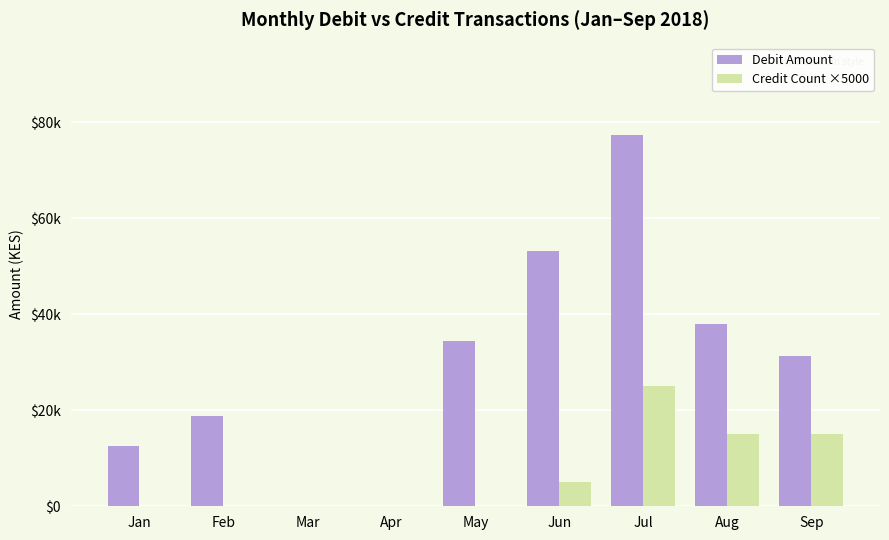

Which series has the largest total across all categories?

Debit Amount